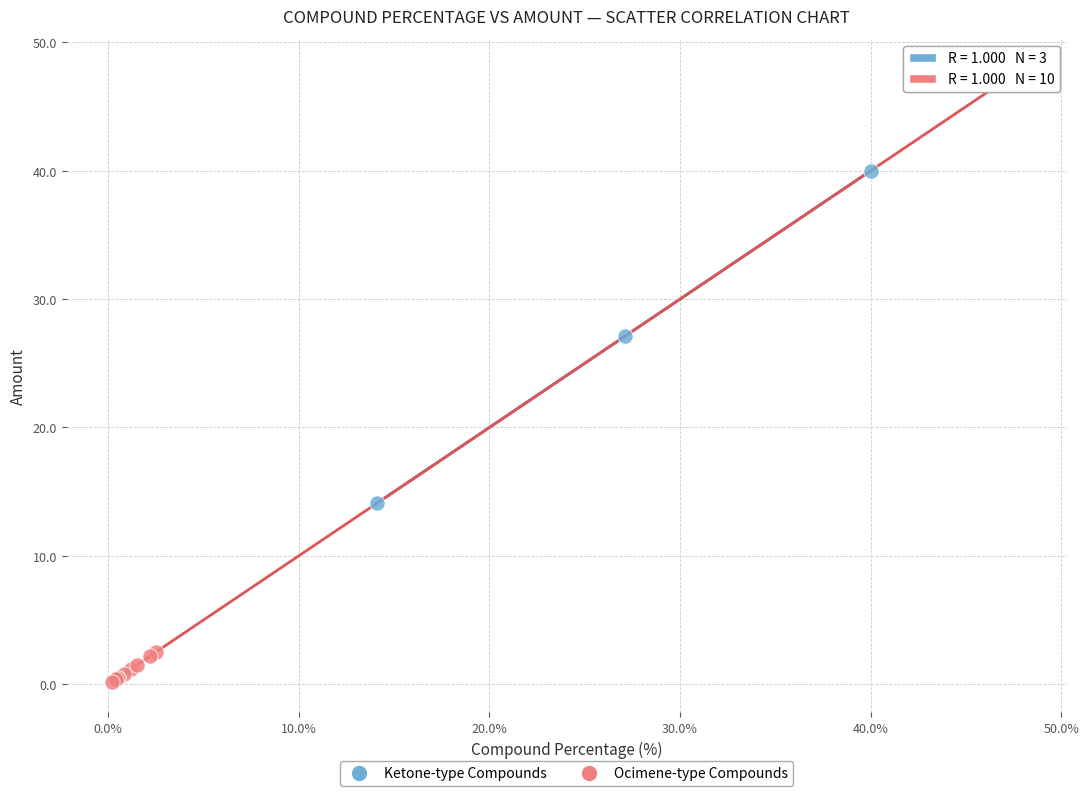

Which series has the widest spread of Y values?

Ocimene-type Compounds